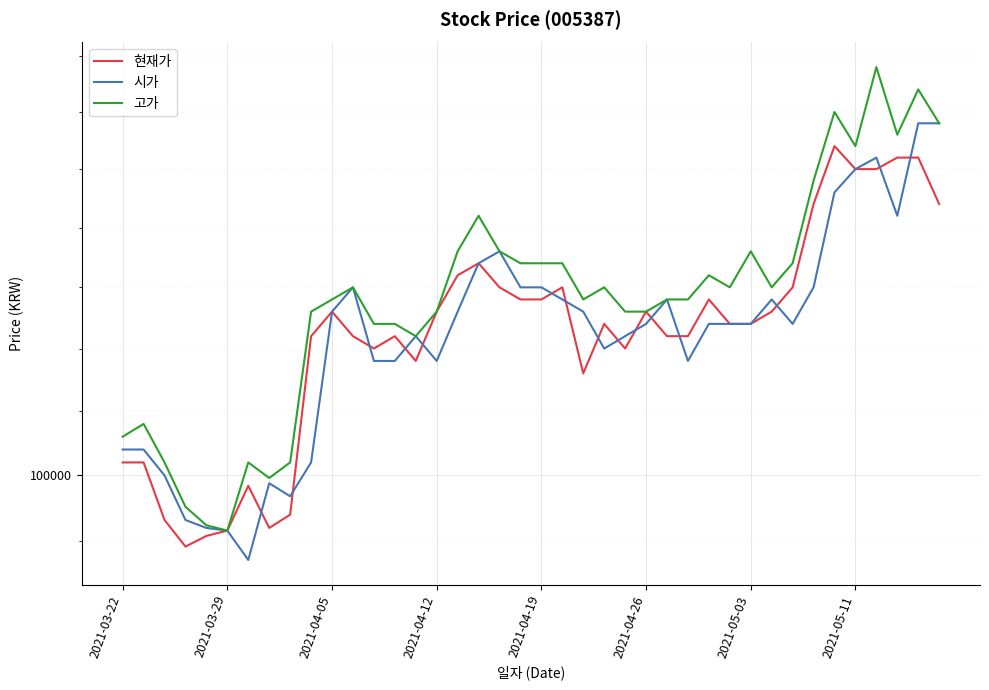

What is the label of the 1st point from the left?

2021-03-22